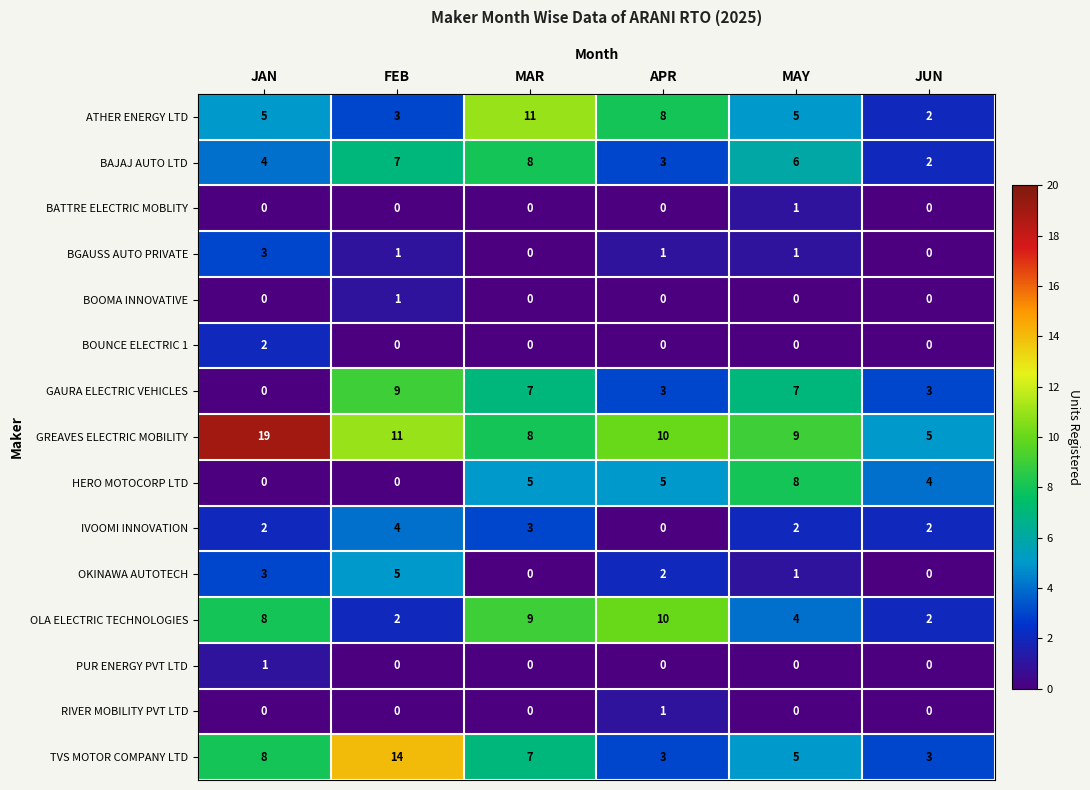

What is the maximum value shown in the chart?

19